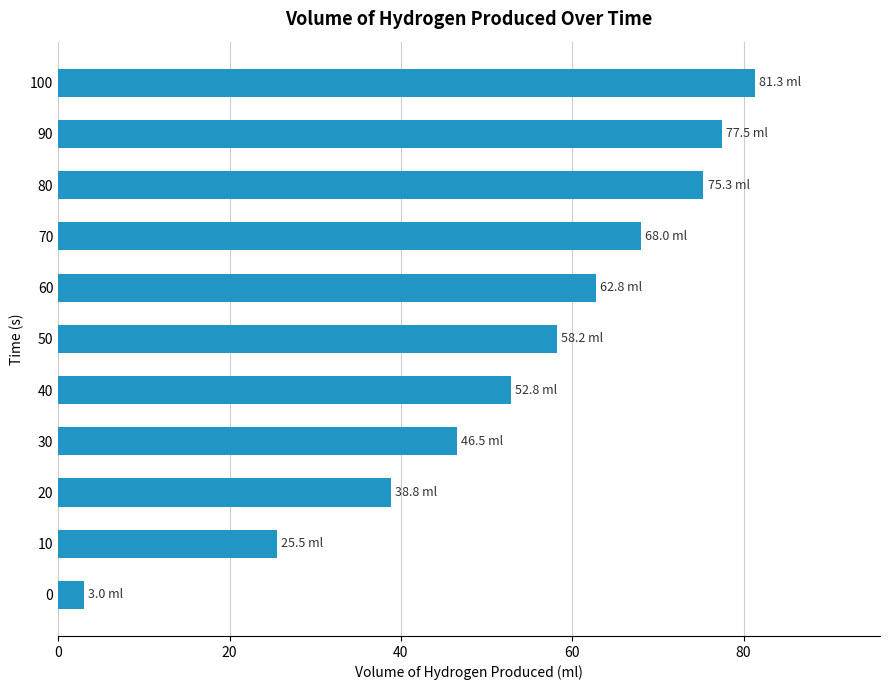

Are the bars grouped side by side (vs. stacked)?

No